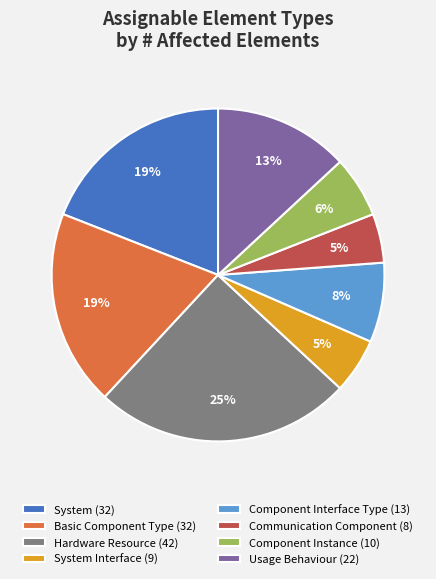

True or false: Component Instance (10) accounts for 18% of the total.

False